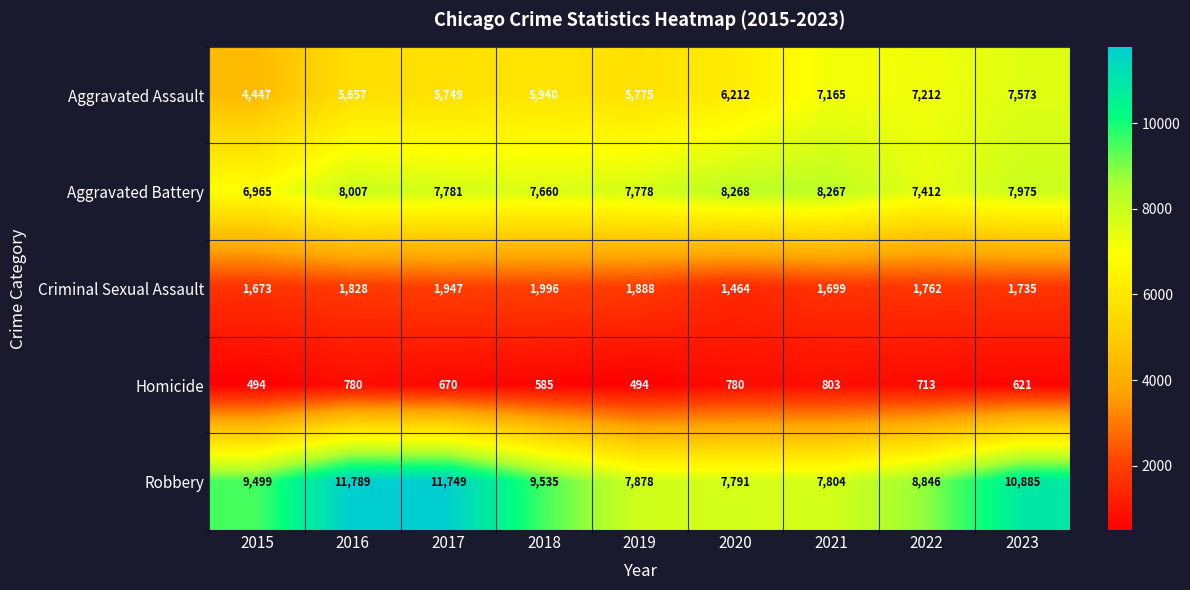

Rank the series at 2015 from highest to lowest value.

Robbery, Aggravated Battery, Aggravated Assault, Criminal Sexual Assault, Homicide